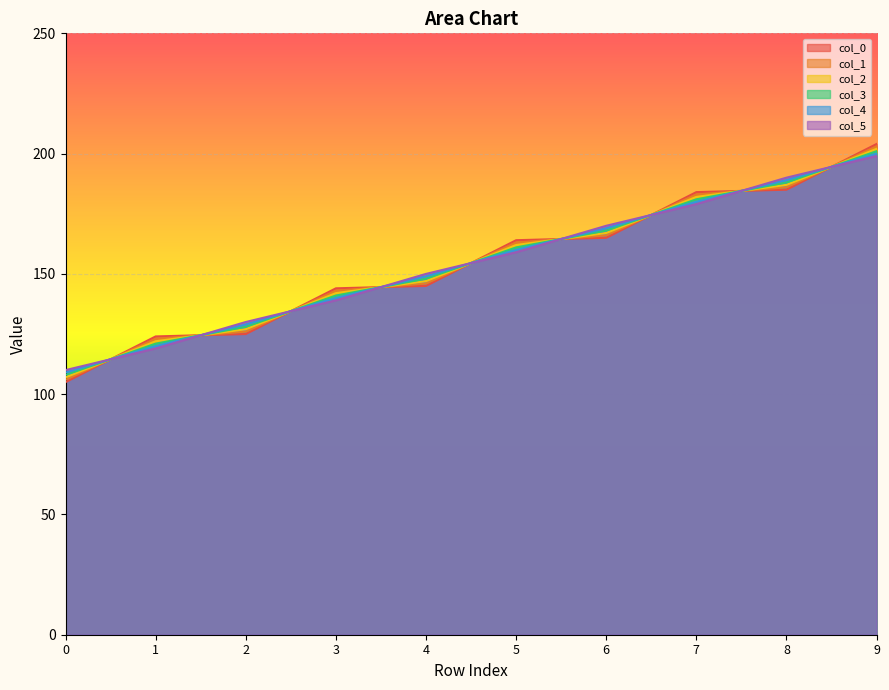

What is the minimum value shown in the chart?

105.0